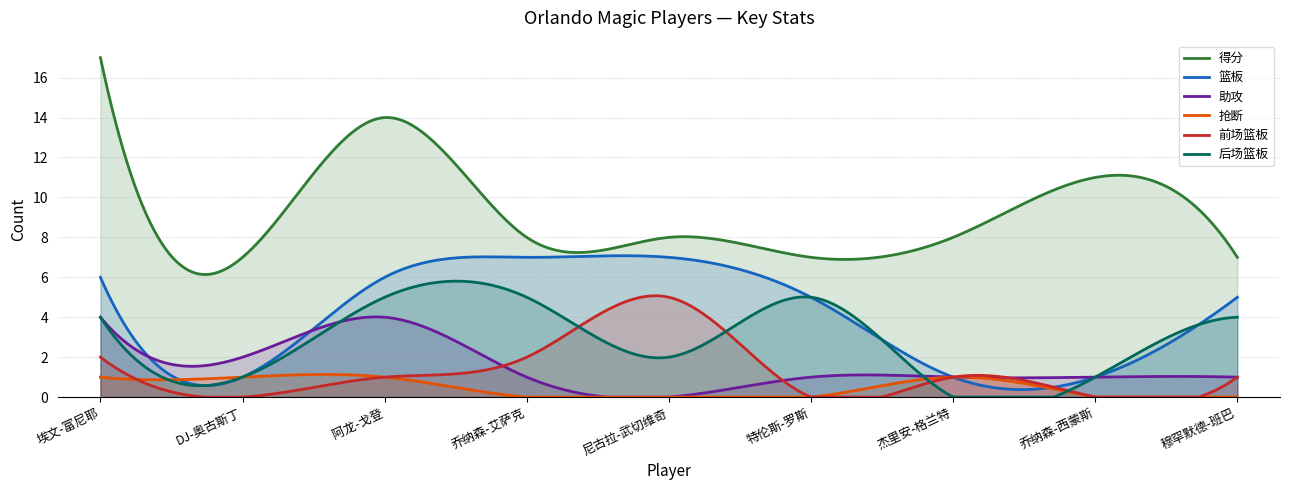

Between 乔纳森-西蒙斯 and 杰里安-格兰特, which is larger?

乔纳森-西蒙斯